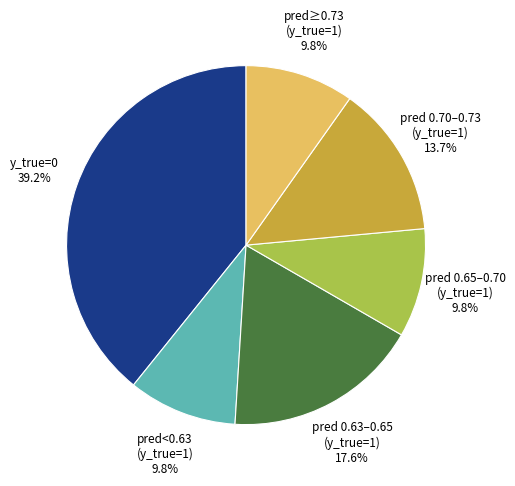

Is there a majority slice in this chart?

No